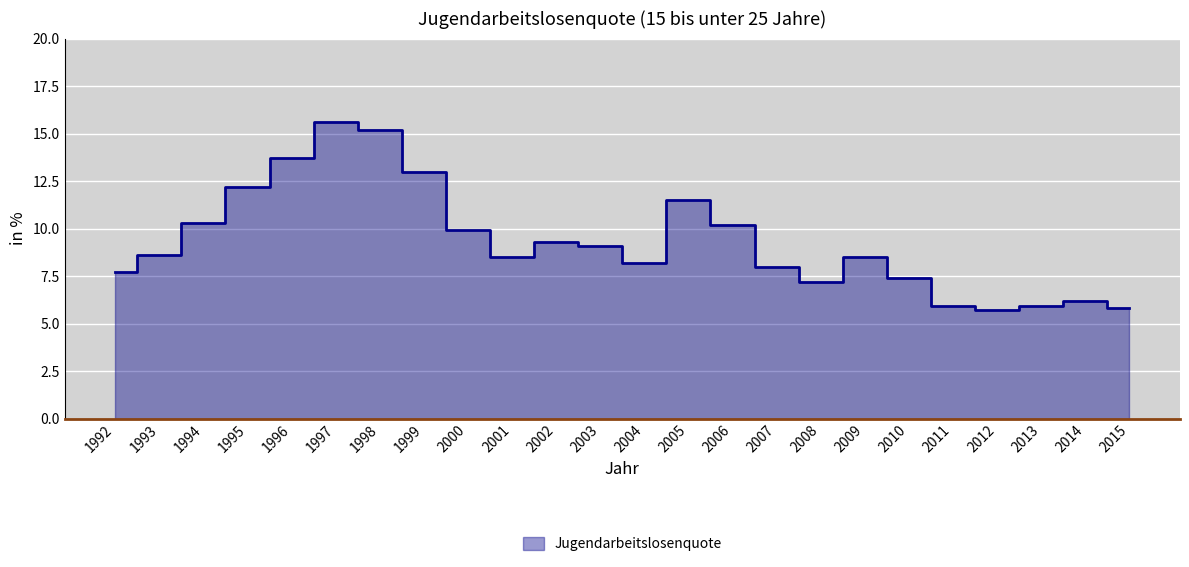

What is the change in value from 2000 to 2008?

-2.7